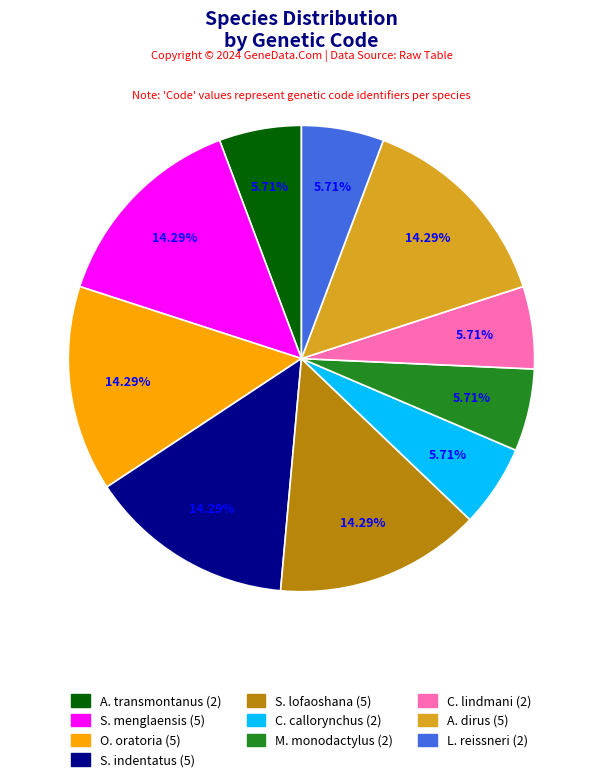

Is there a majority slice in this chart?

No